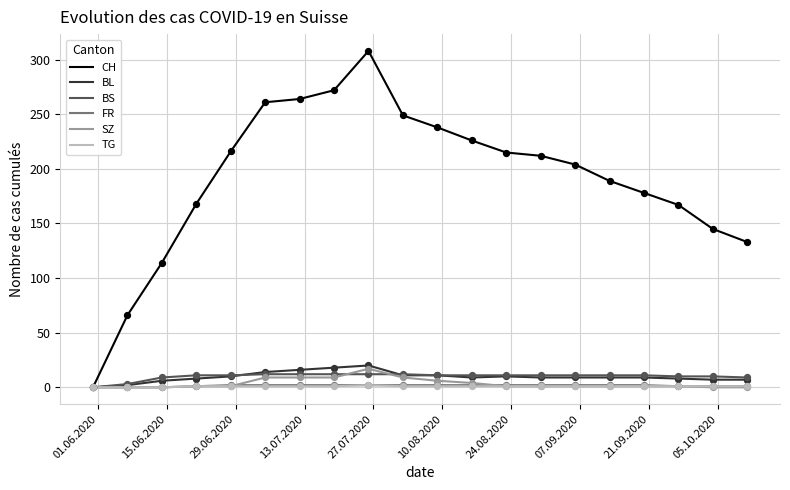

Which series has the largest total across all categories?

CH